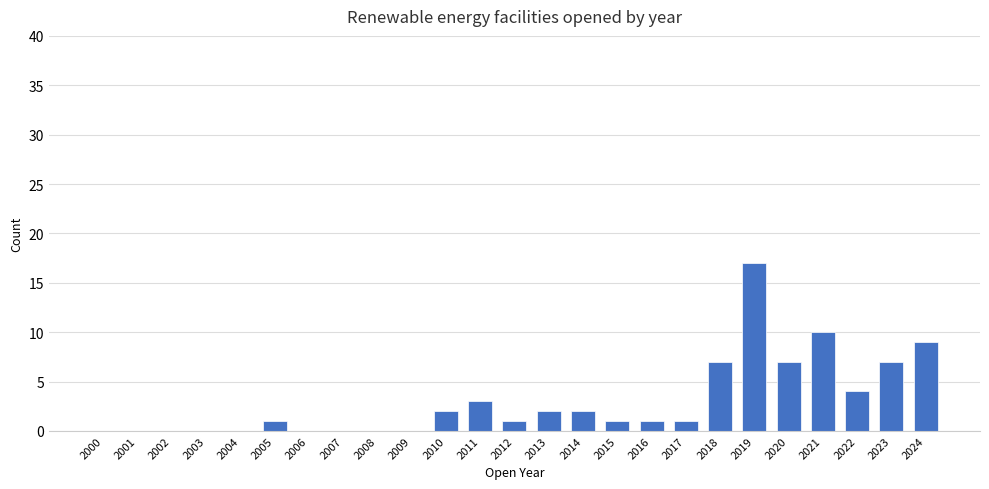

Reading right to left, what are all the values shown in this chart?

9	7	4	10	7	17	7	1	1	1	2	2	1	3	2	0	0	0	0	1	0	0	0	0	0